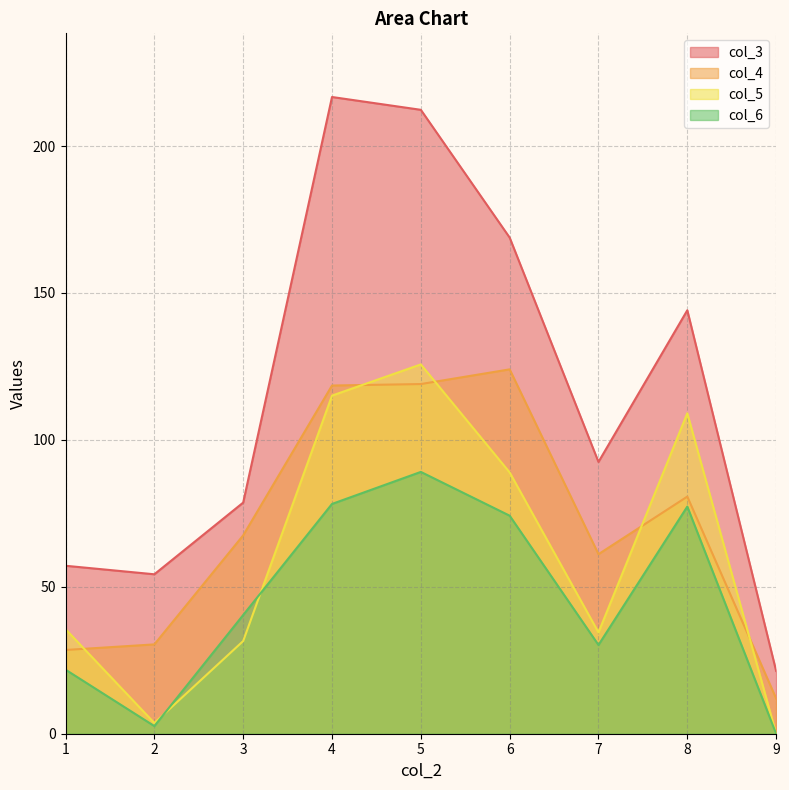

At which category does col_6 reach its first local peak?

5